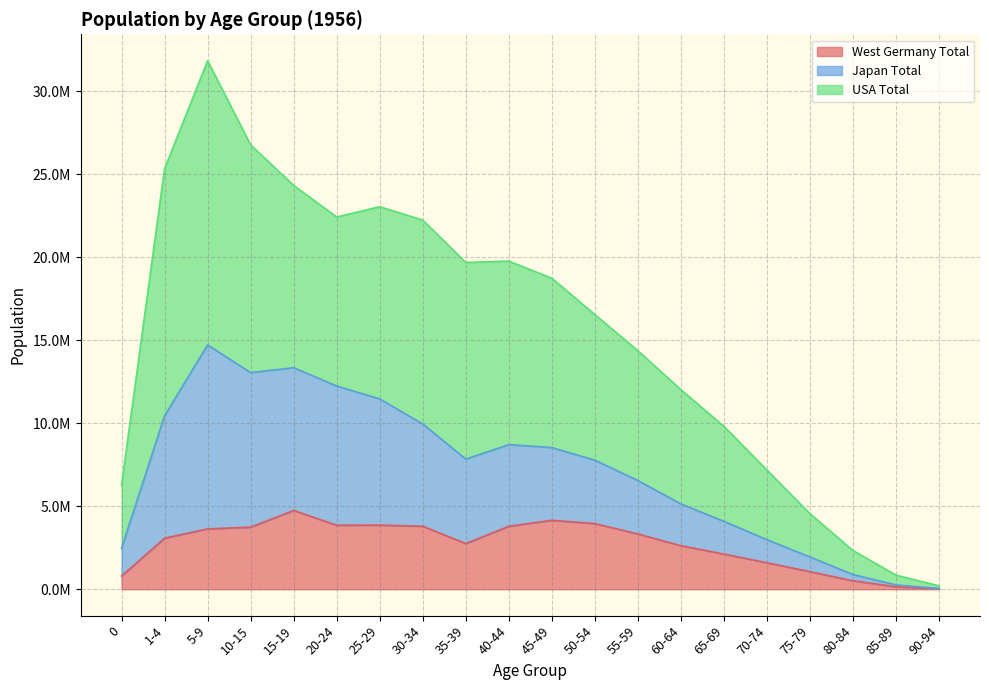

Does the chart display data point markers on the line(s)?

No